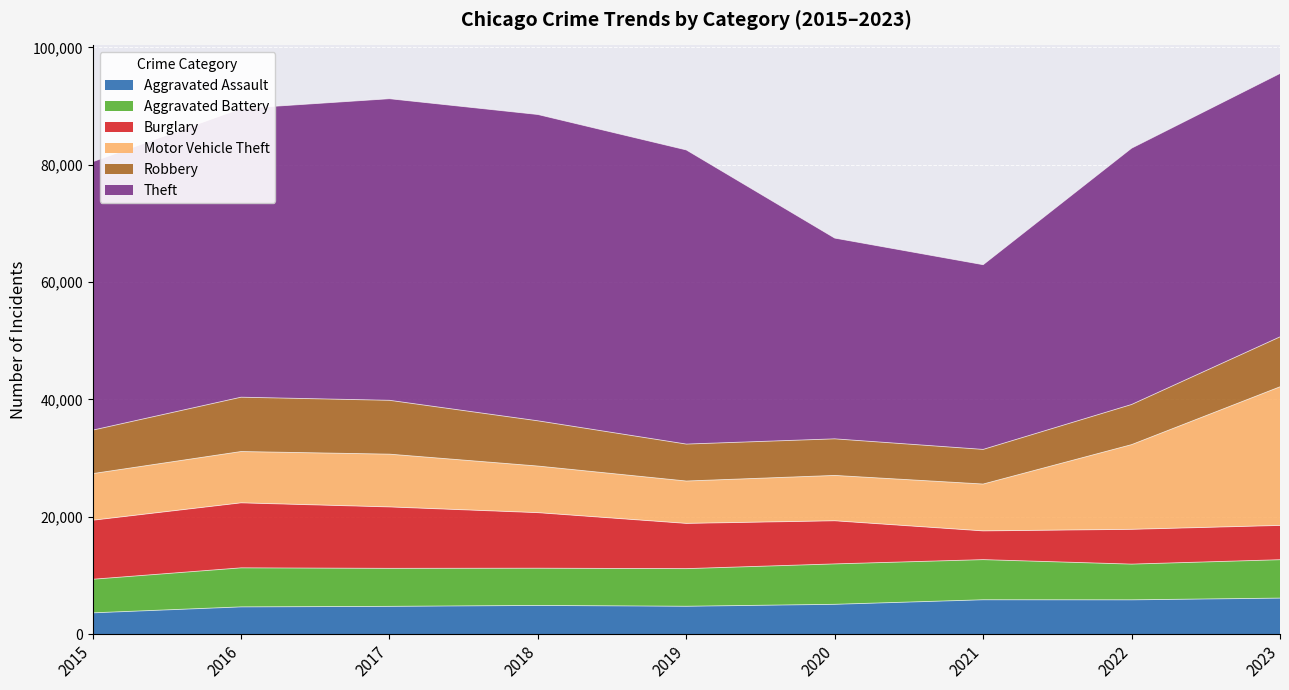

Reading right to left, list all the values displayed in this chart.

Aggravated Assault: 6151	5857	5868	5095	4763	4905	4747	4655	3641
Aggravated Battery: 6543	6088	6840	6885	6411	6341	6476	6653	5723
Burglary: 5844	5928	4898	7349	7710	9468	10468	11078	10056
Motor Vehicle Theft: 23621	14433	7984	7728	7220	7940	8990	8742	7944
Robbery: 8508	6838	5901	6234	6295	7709	9177	9259	7408
Theft: 44888	43679	31477	34213	50126	52199	51394	49203	45736